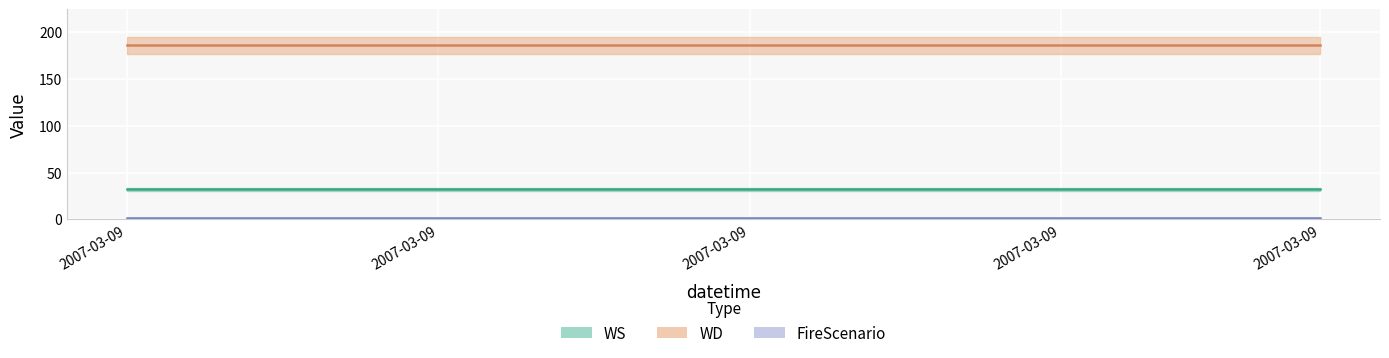

Which label corresponds to the smallest value in the chart?

2007-03-09